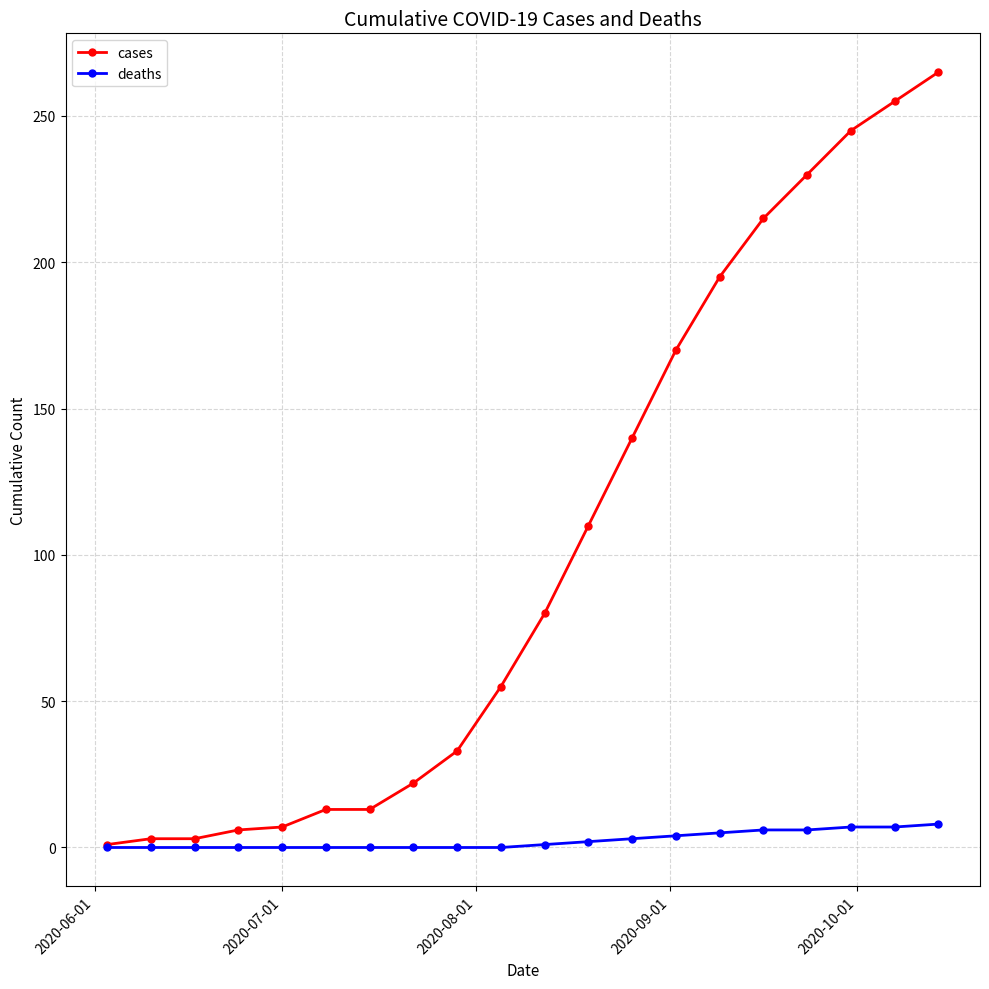

What is the value of the deaths point at the 19th from the left?

7